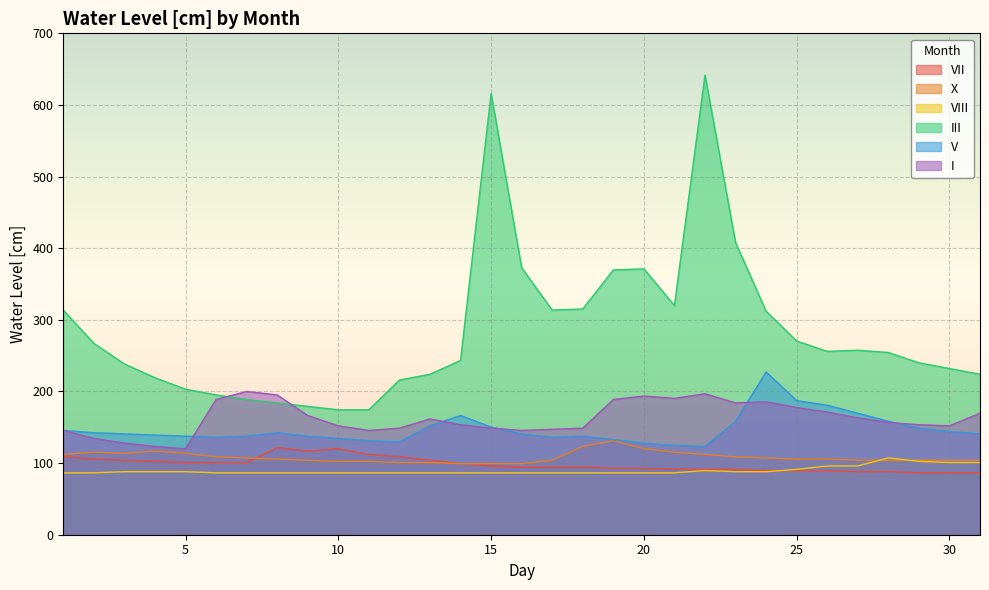

Between 10 and 29, which is larger?

10